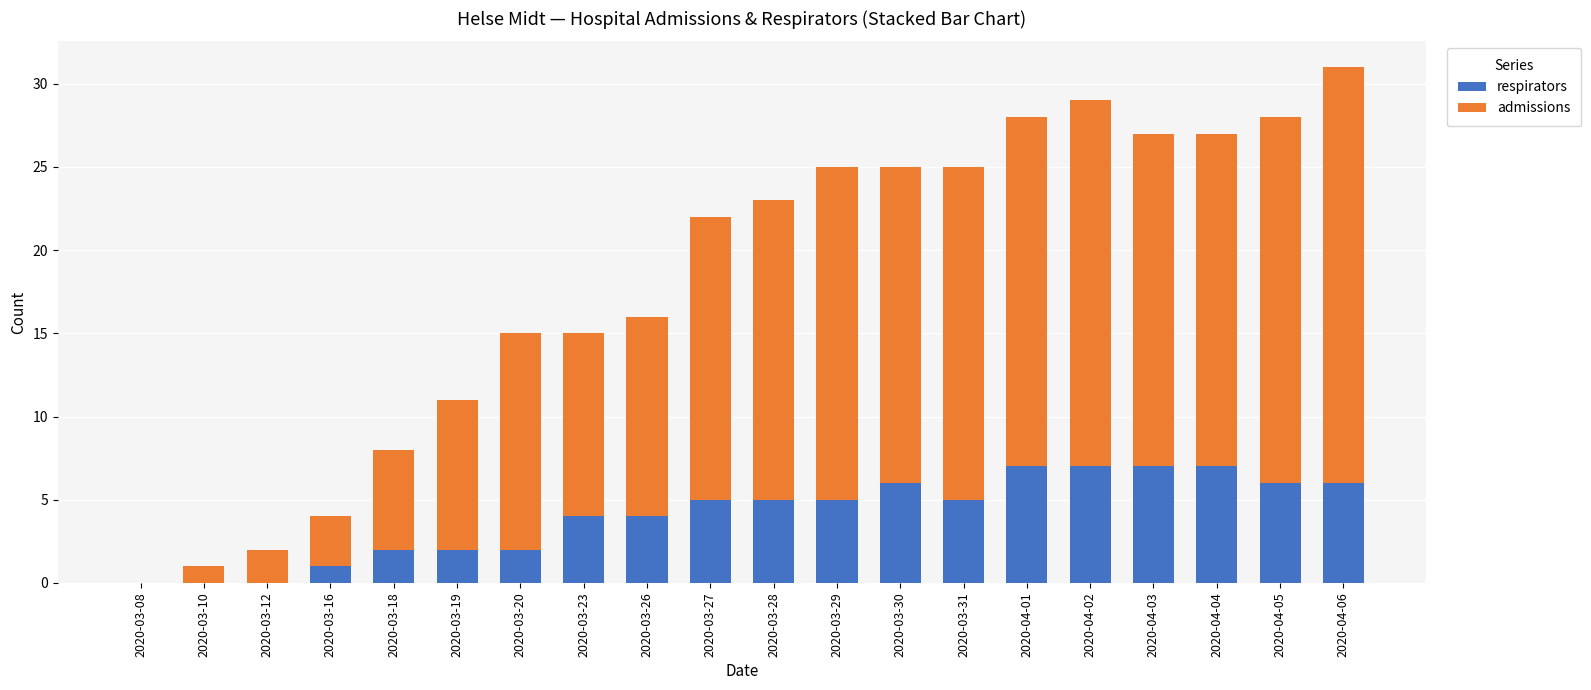

What is the maximum value for respirators?

7